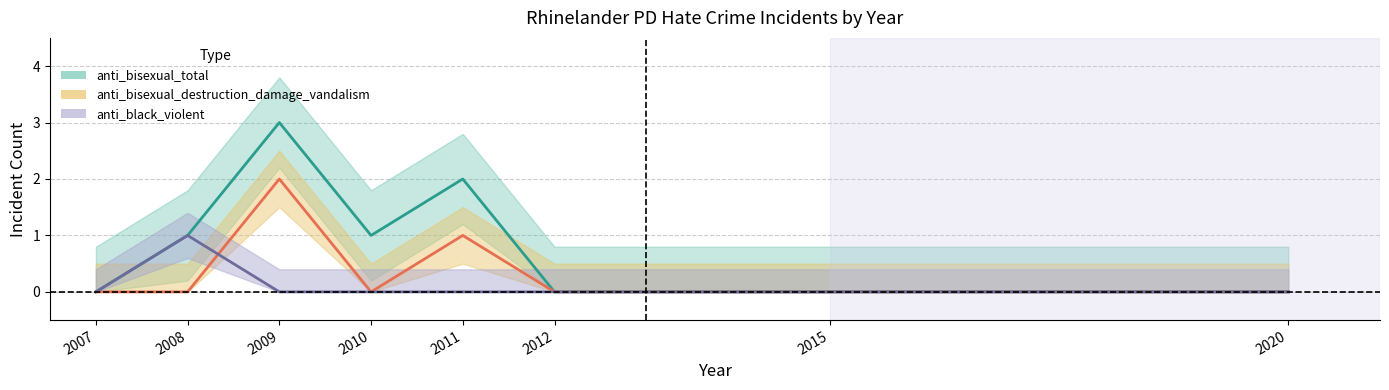

What is the value of the anti_black_violent point at the 2nd from the left?

1